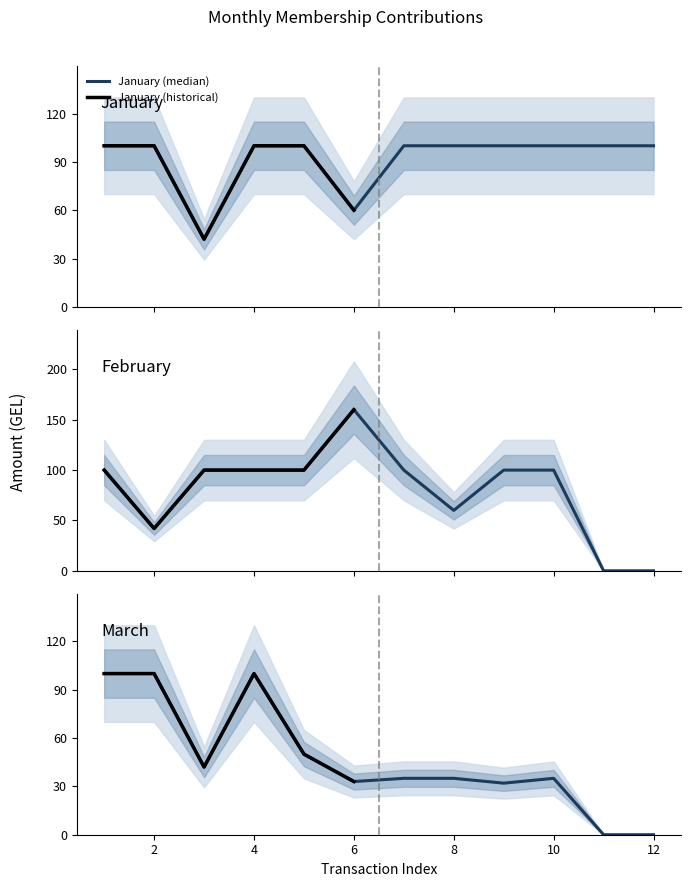

Rank the series at 12 from highest to lowest value.

January, February, March